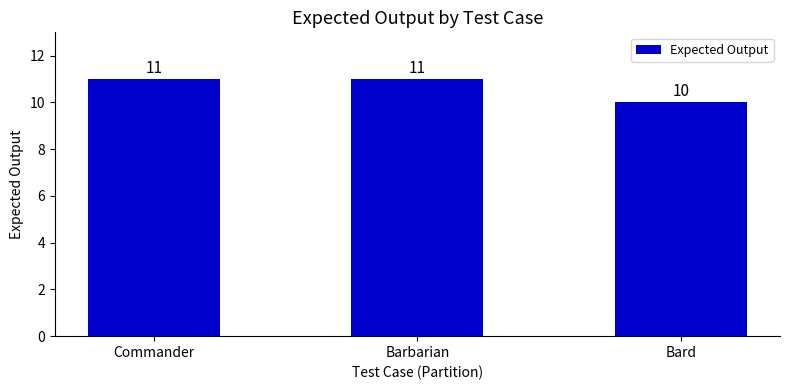

Reading left to right, list all the values displayed in this chart.

11	11	10